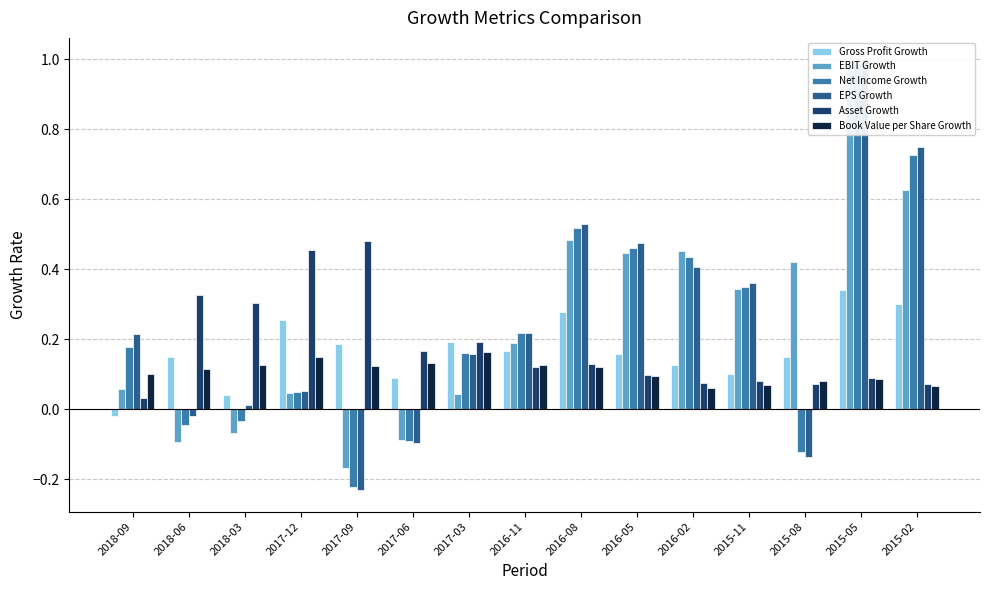

How many bars are there in total?

90